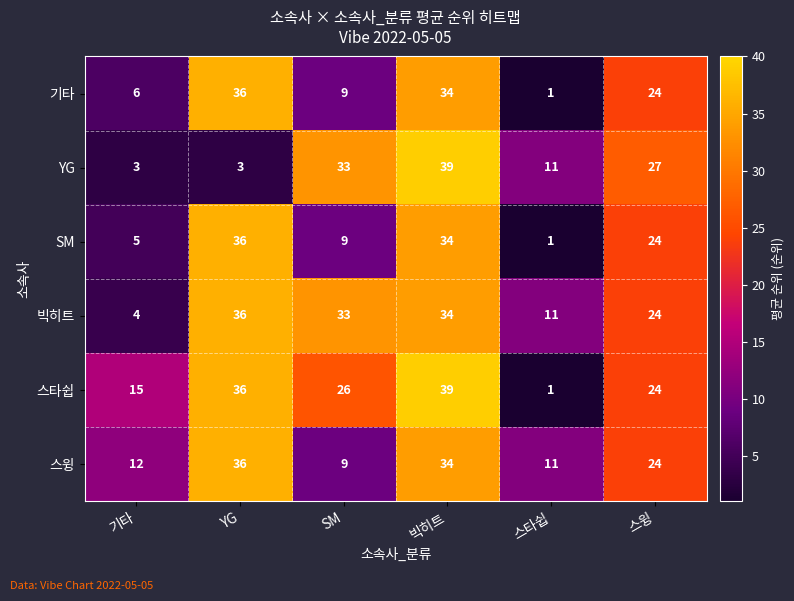

List the labels in order of SM value, largest first.

YG, 빅히트, 스윙, SM, 기타, 스타쉽